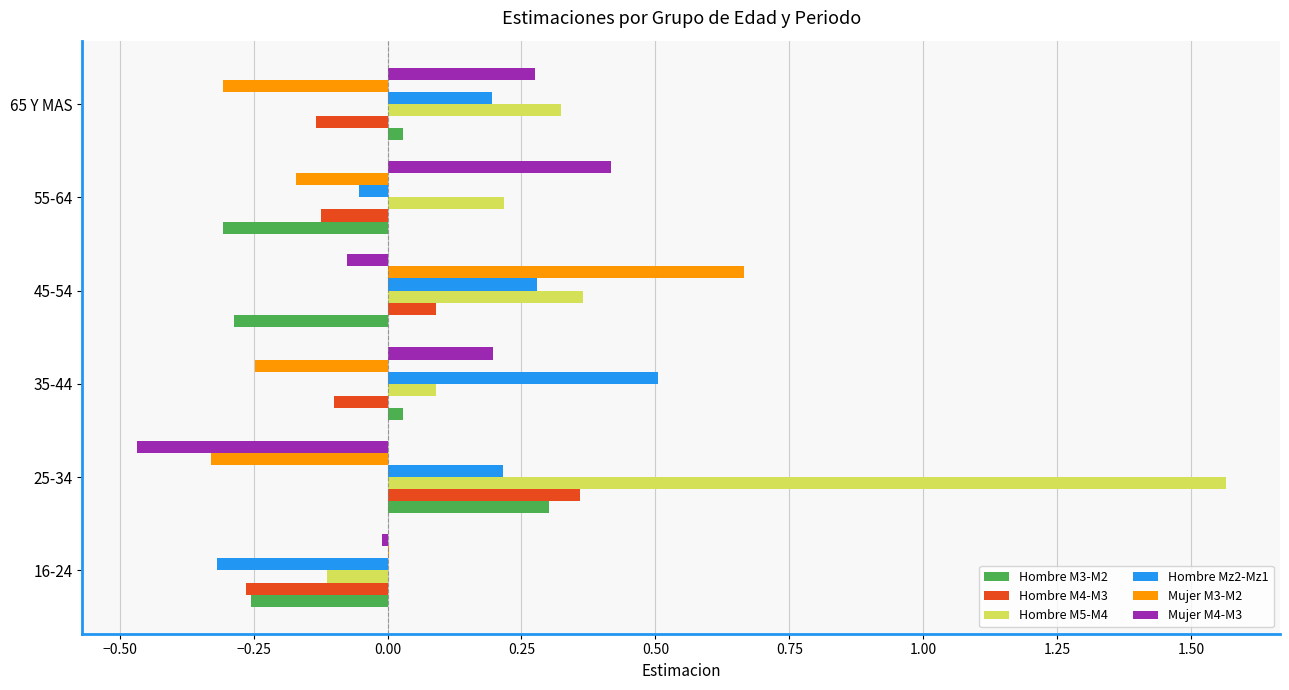

Which series has the largest total across all categories?

Hombre M5-M4